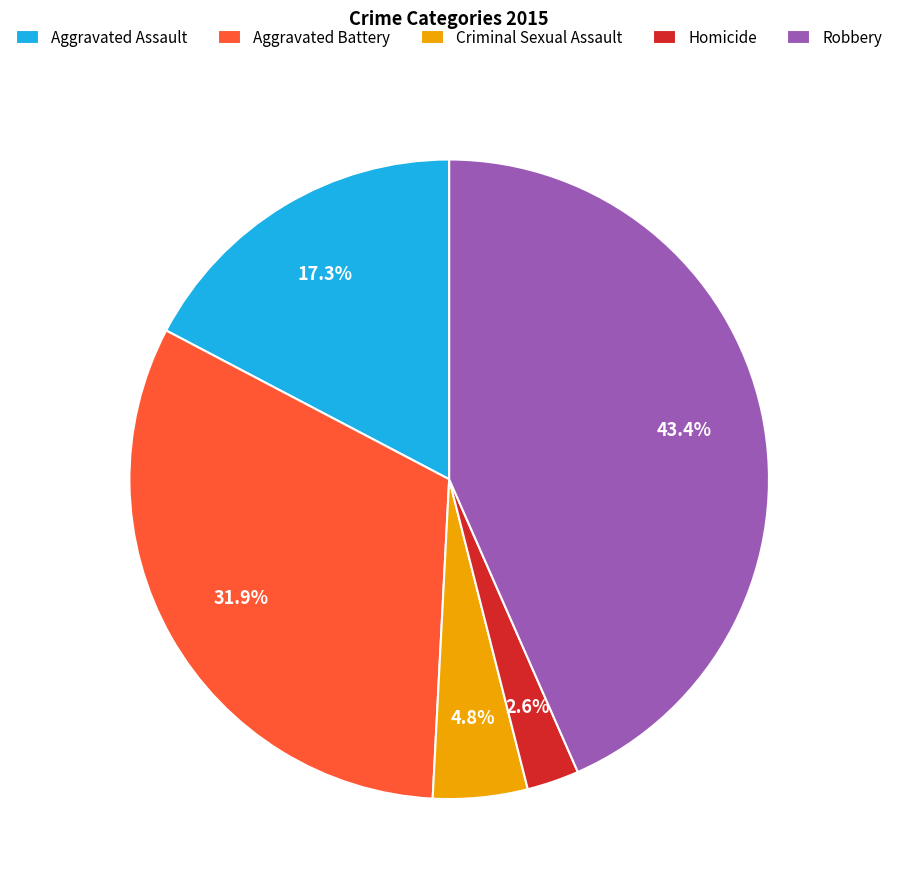

Combined, do Robbery and Criminal Sexual Assault account for over 50%?

No